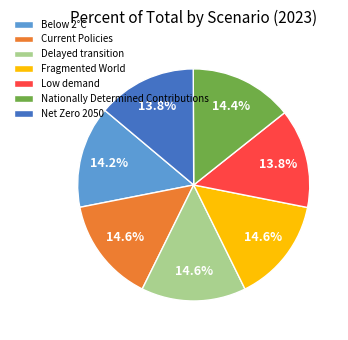

To the nearest percent, what is the difference between the Current Policies and Low demand slice percentages?

1%